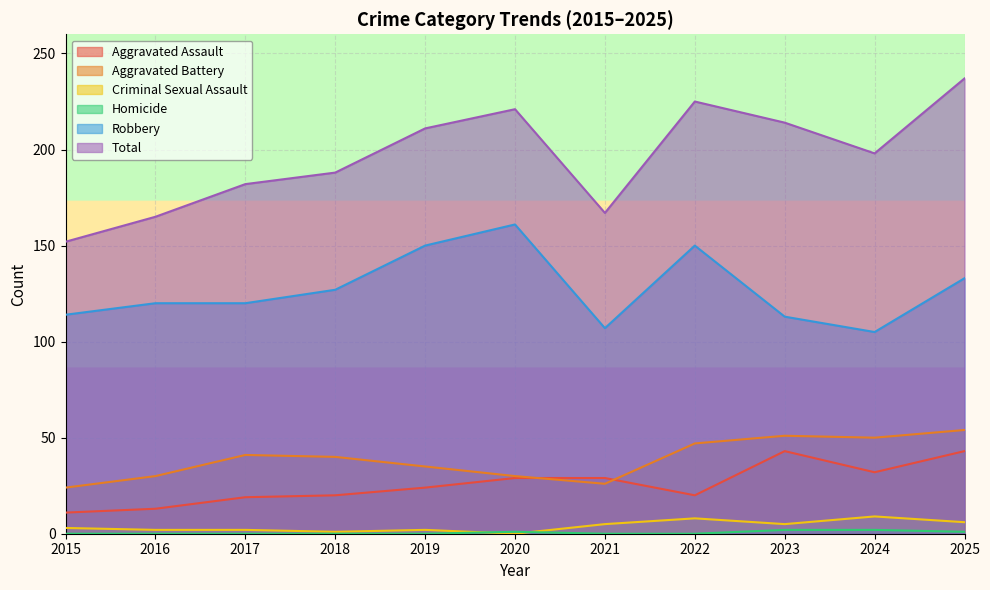

Is it true that Robbery equals 189 at 2017?

False